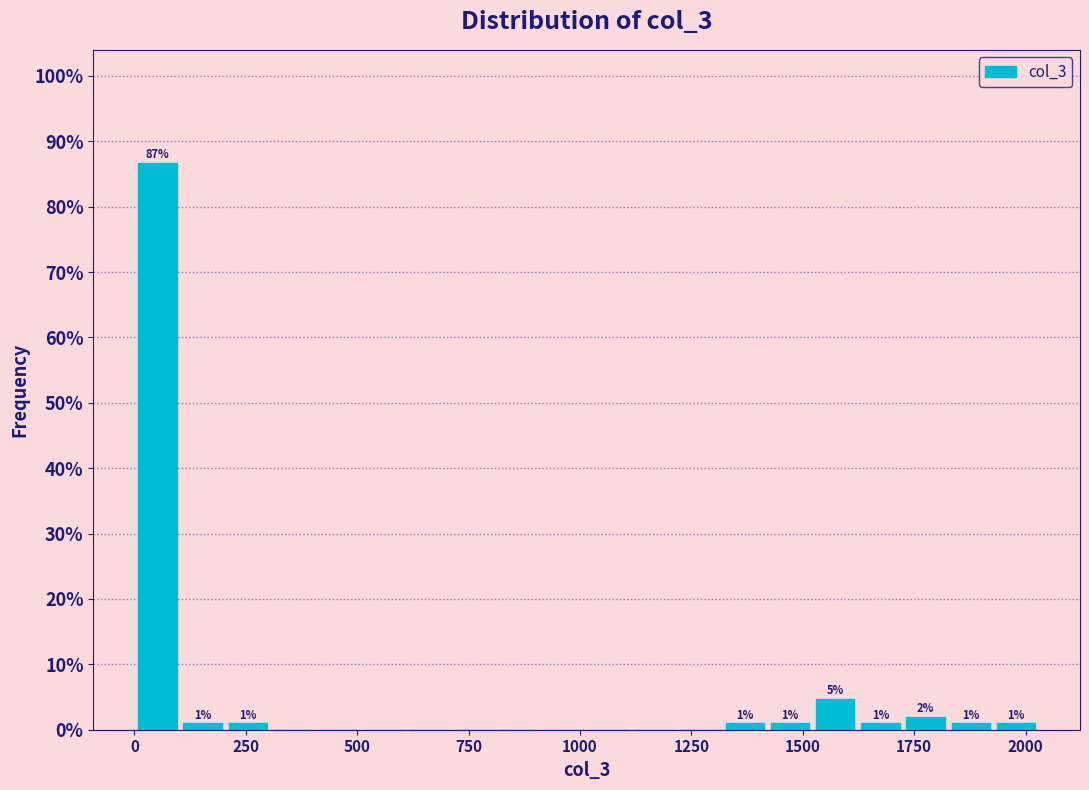

Read against the x-axis, roughly where is the centre of the tallest bar?

50